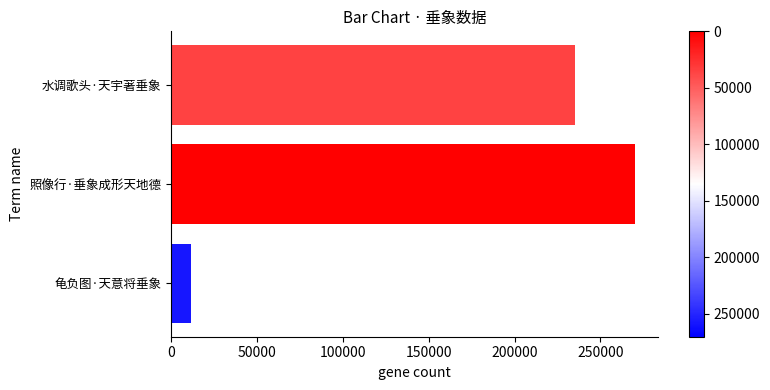

What is the smallest value displayed?

11624